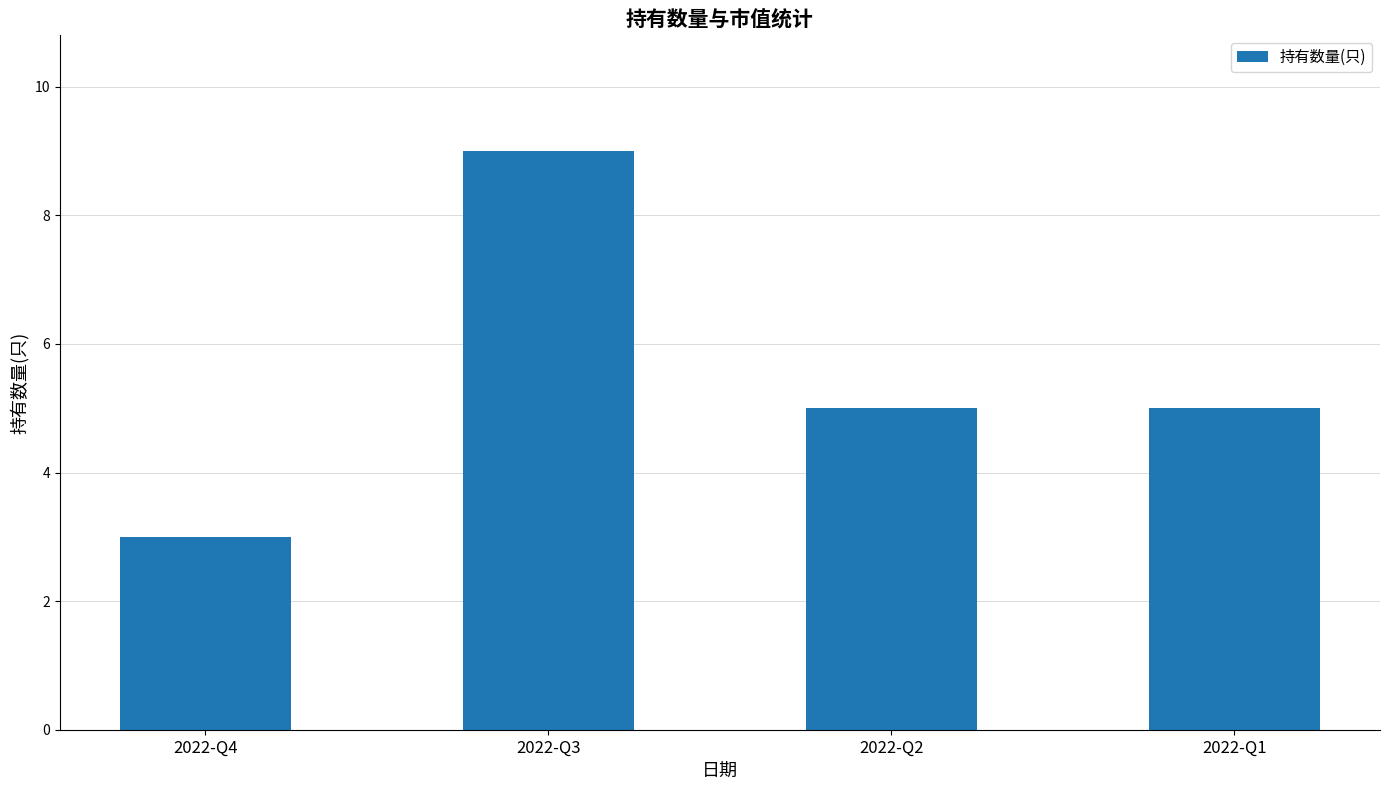

Which label corresponds to the largest value in the chart?

2022-Q3